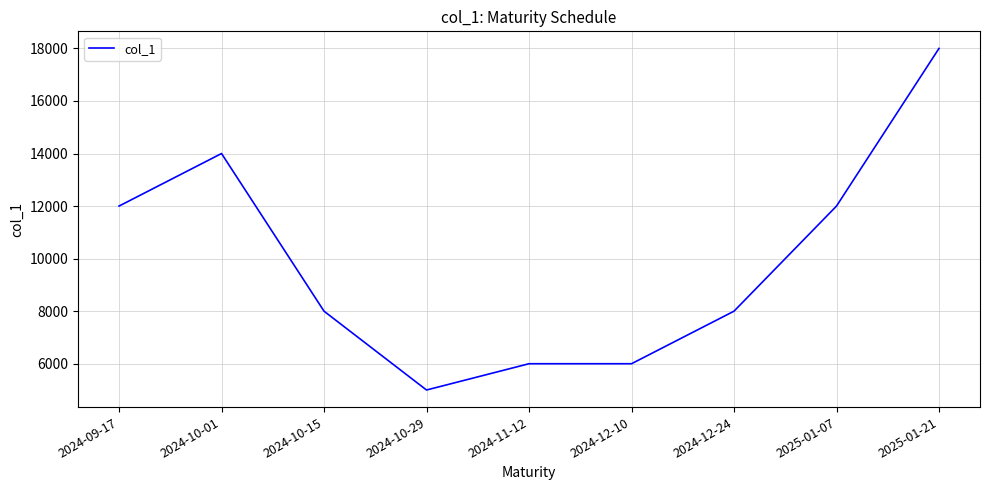

The value at 2024-11-12 is 6000. True or false?

True